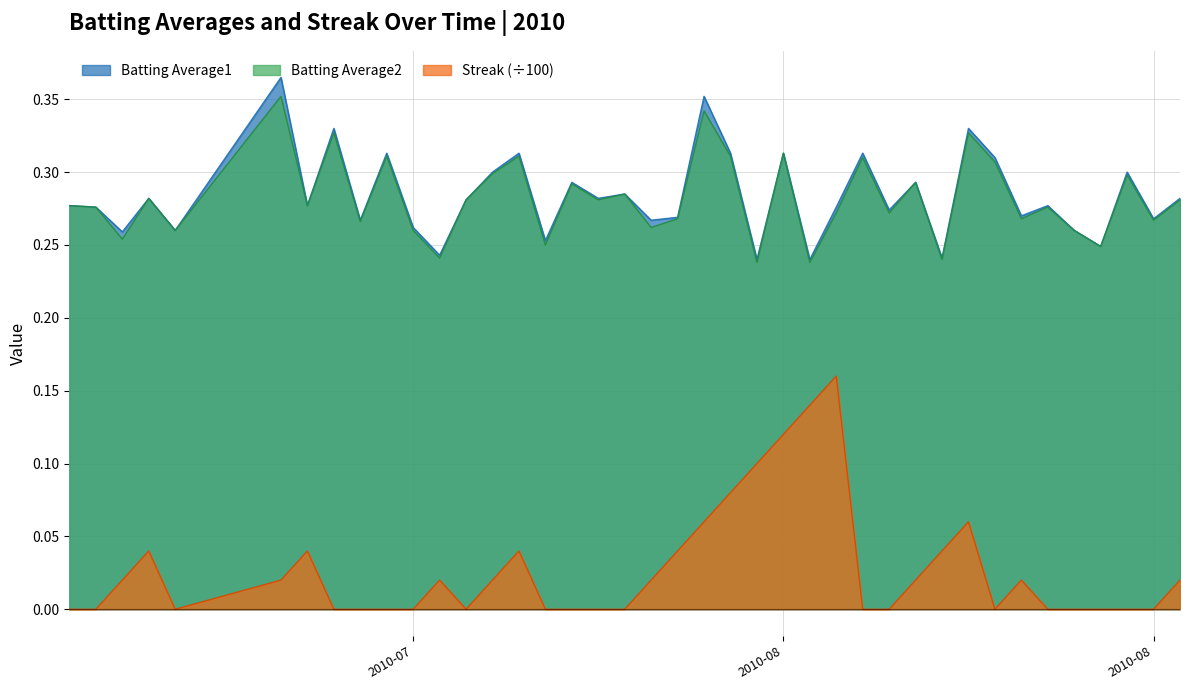

The Batting Average1 series shows 0.3 at 2010-08. True or false?

True